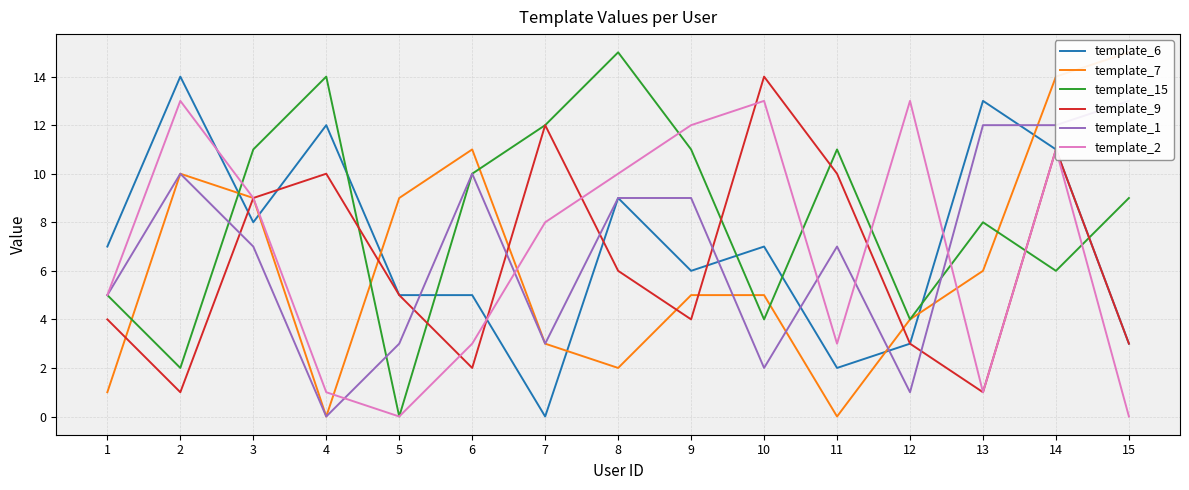

Which series changed the most between 1 and 9?

template_2